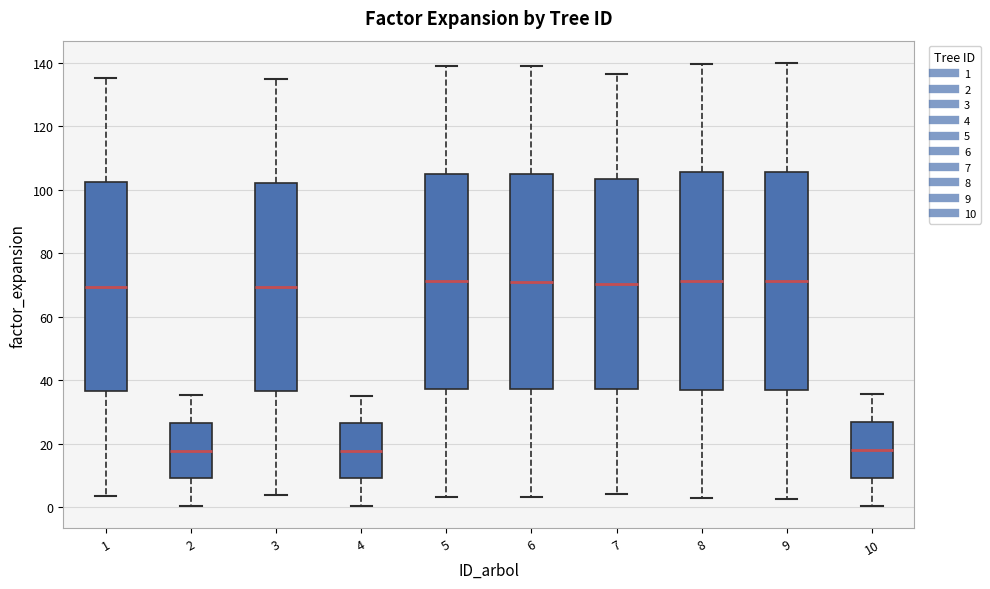

Reading left to right, transcribe this box plot: for each box, give where its median line is, the range the box spans, and where its two whiskers end, as read against the y-axis. The values are not printed on the chart, so give them approximately, as read against the axis.

1: median 70, box 36 to 102, whiskers 4 to 136
2: median 18, box 10 to 26, whiskers 0 to 36
3: median 70, box 36 to 102, whiskers 4 to 134
4: median 18, box 10 to 26, whiskers 0 to 36
5: median 72, box 38 to 106, whiskers 4 to 138
6: median 72, box 38 to 104, whiskers 4 to 138
7: median 70, box 38 to 104, whiskers 4 to 136
8: median 72, box 38 to 106, whiskers 2 to 140
9: median 72, box 38 to 106, whiskers 2 to 140
10: median 18, box 10 to 26, whiskers 0 to 36